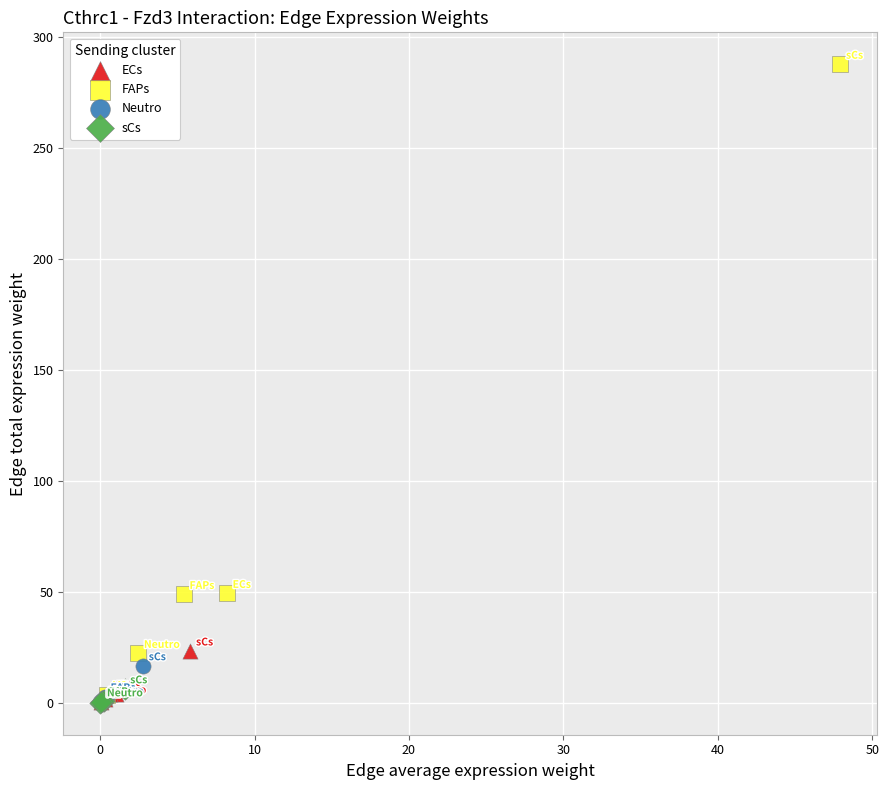

Which series has the widest spread of Y values?

FAPs